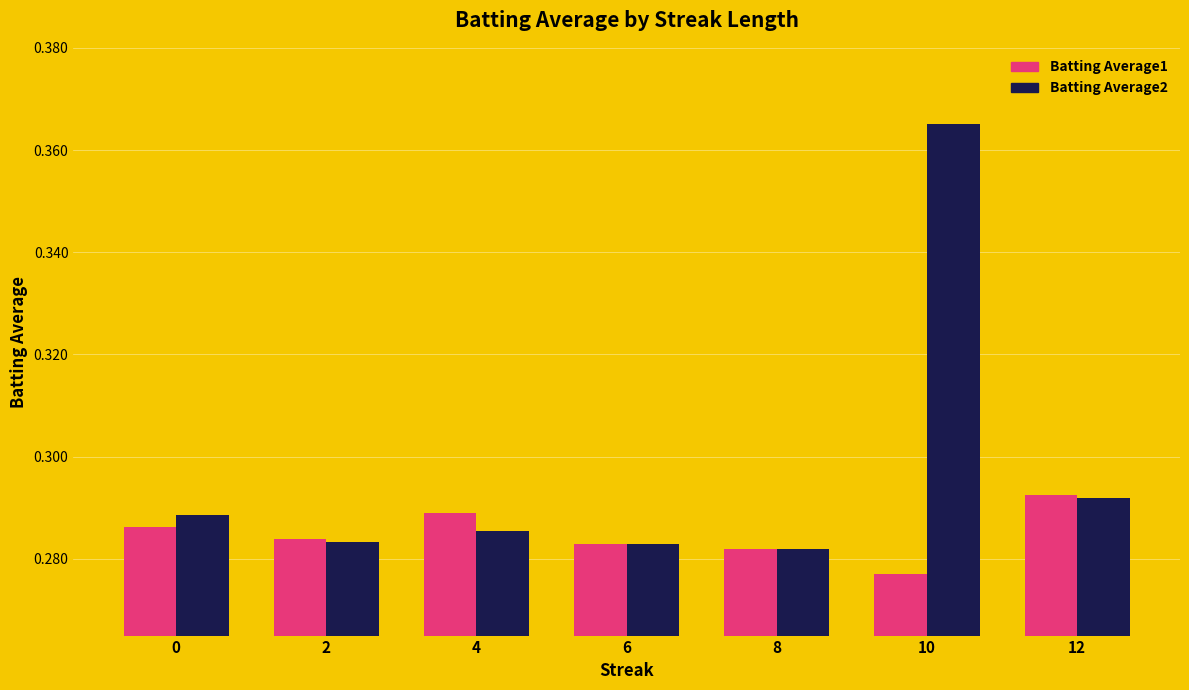

Which category has the highest value in the Batting Average2 series?

10